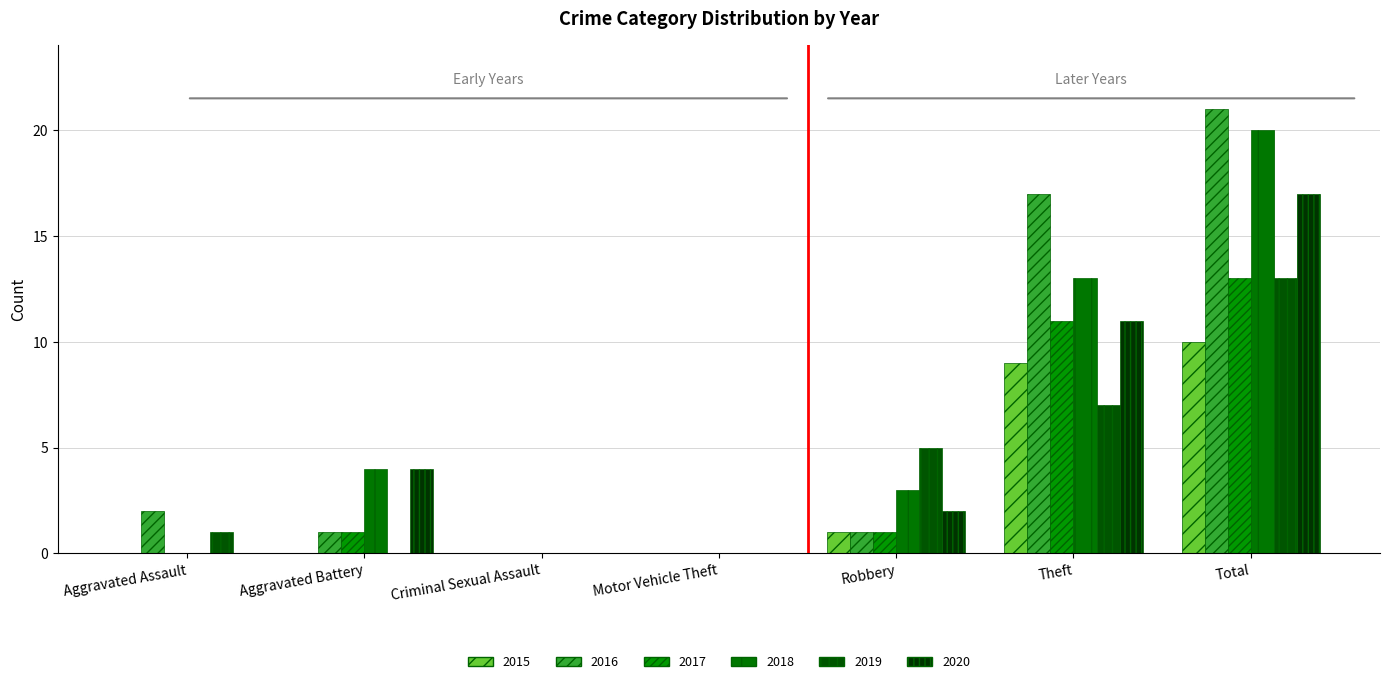

What is the maximum value for 2020?

17